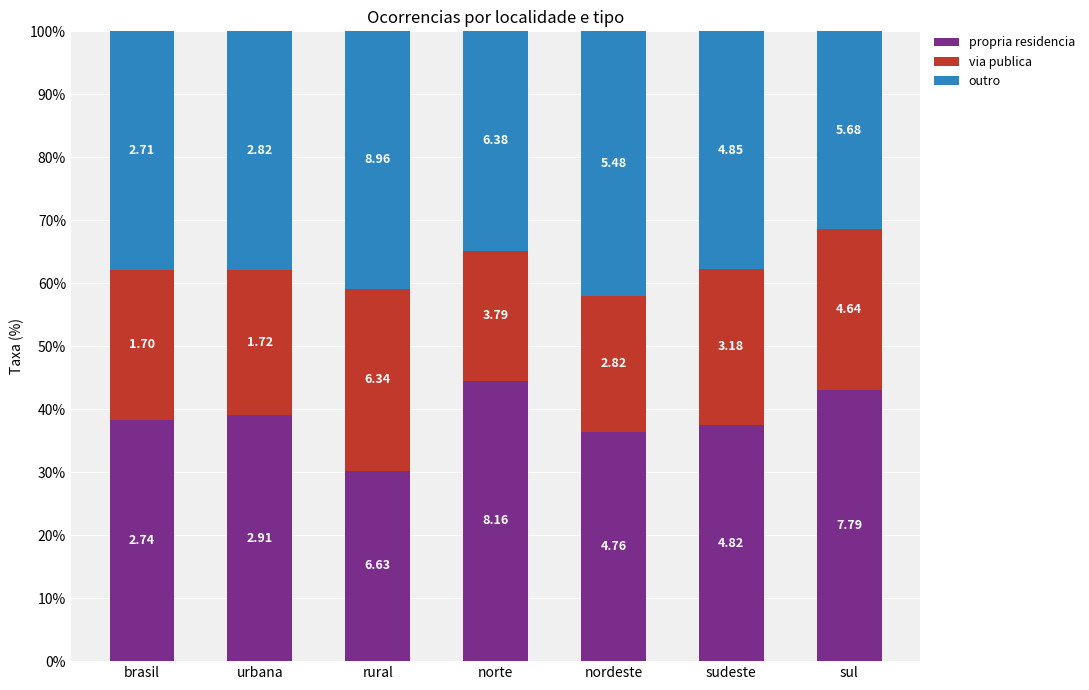

Rank the categories by outro value from highest to lowest.

nordeste, rural, brasil, urbana, sudeste, norte, sul